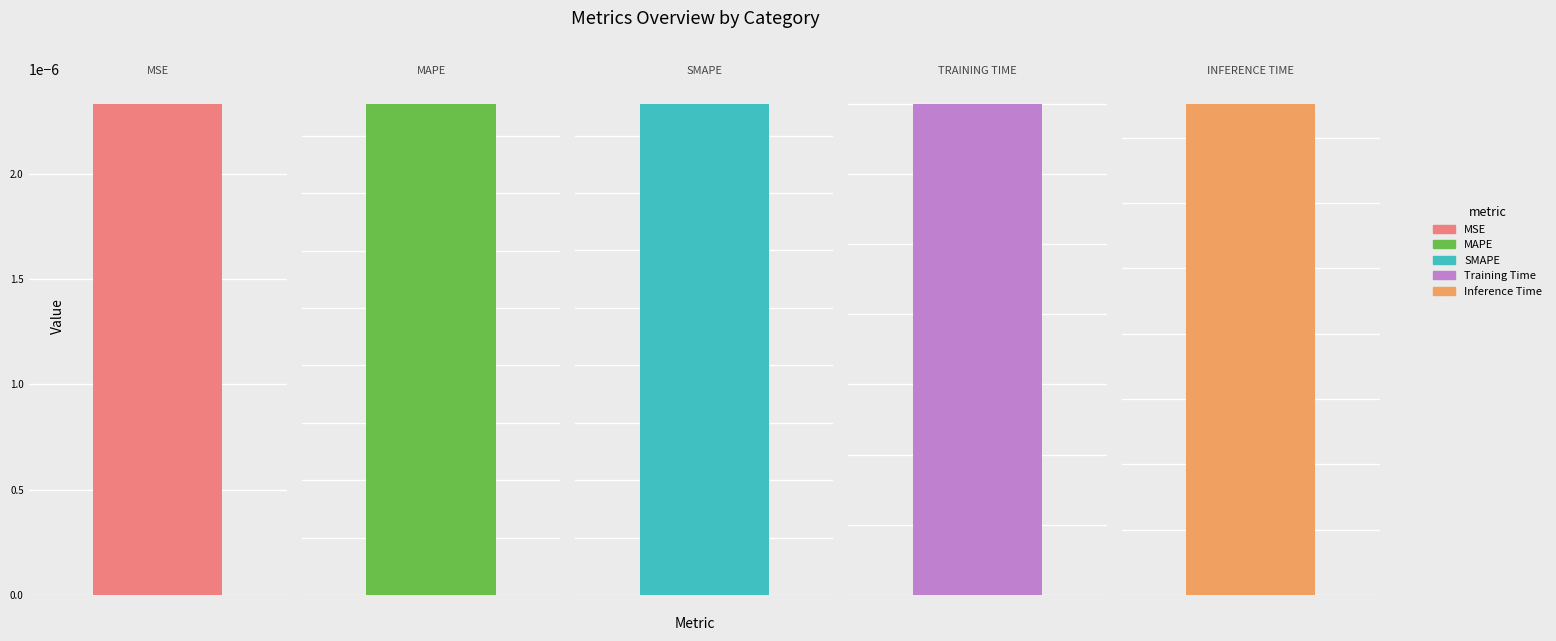

Reading left to right, list all the values displayed in this chart.

MSE=0.0	MAPE=0.2	SMAPE=0.2	Training Time=0.4	Inference Time=0.4